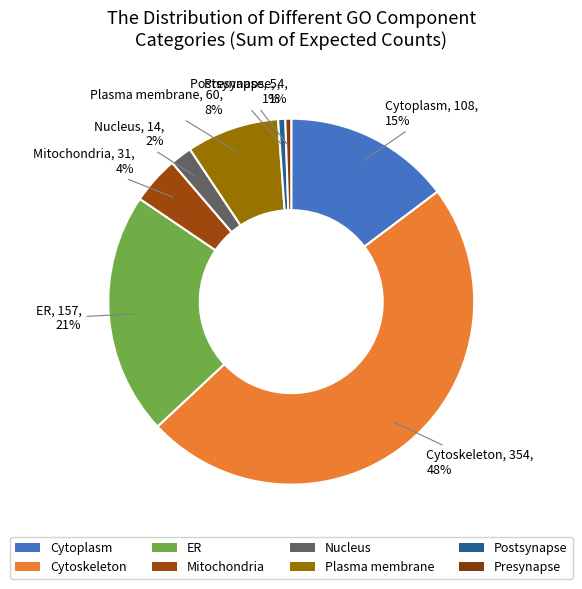

What portion of the pie excludes ER?

78.6%